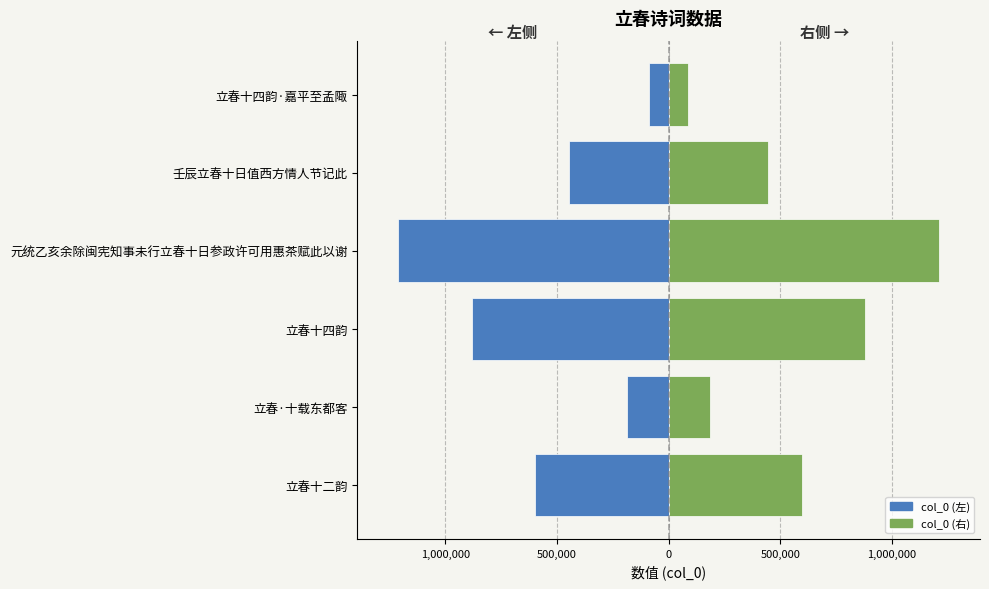

What is the maximum value for col_0 (左)?

-87590